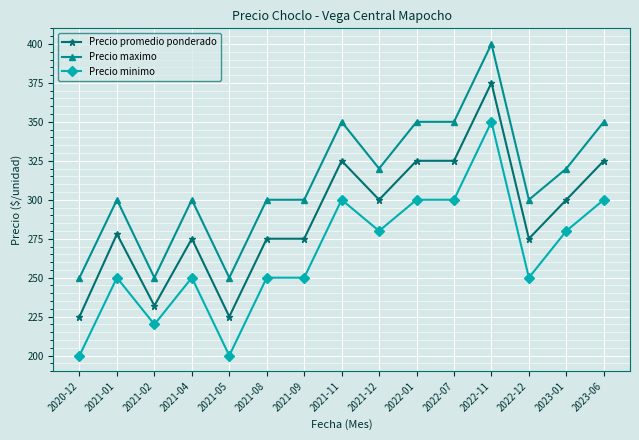

Is it true that Precio maximo equals 128 at 2021-09?

False